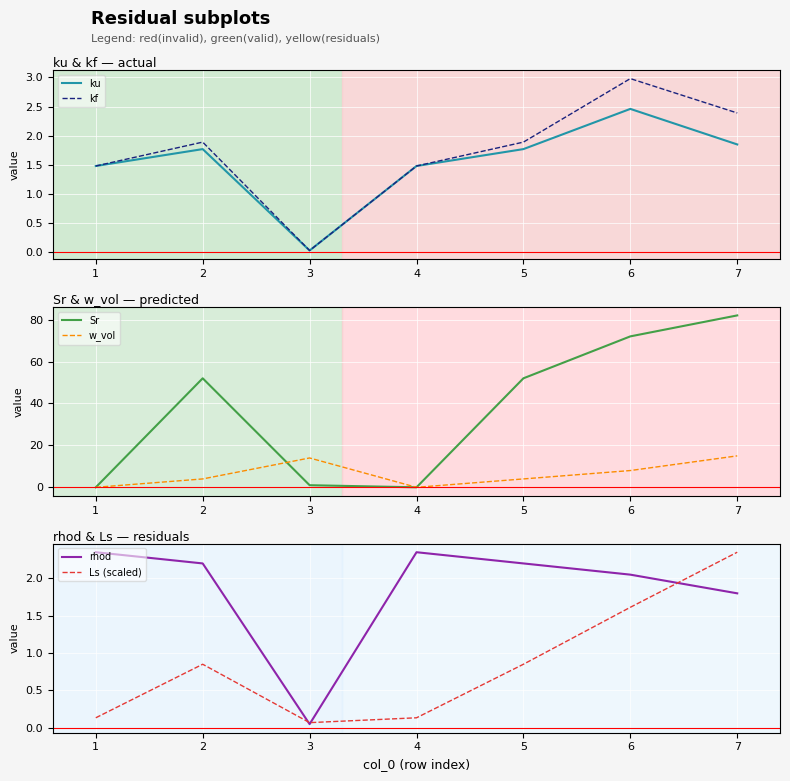

What is the difference between the maximum and minimum values in the ku series?

2.4